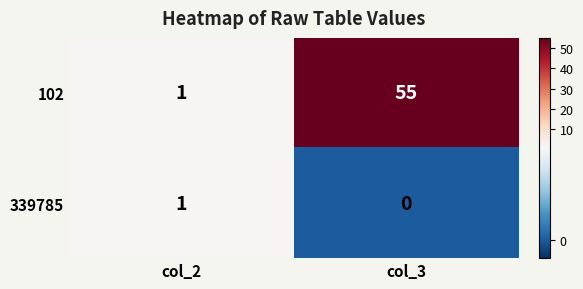

Between col_2 and col_3, which series saw the biggest shift?

102